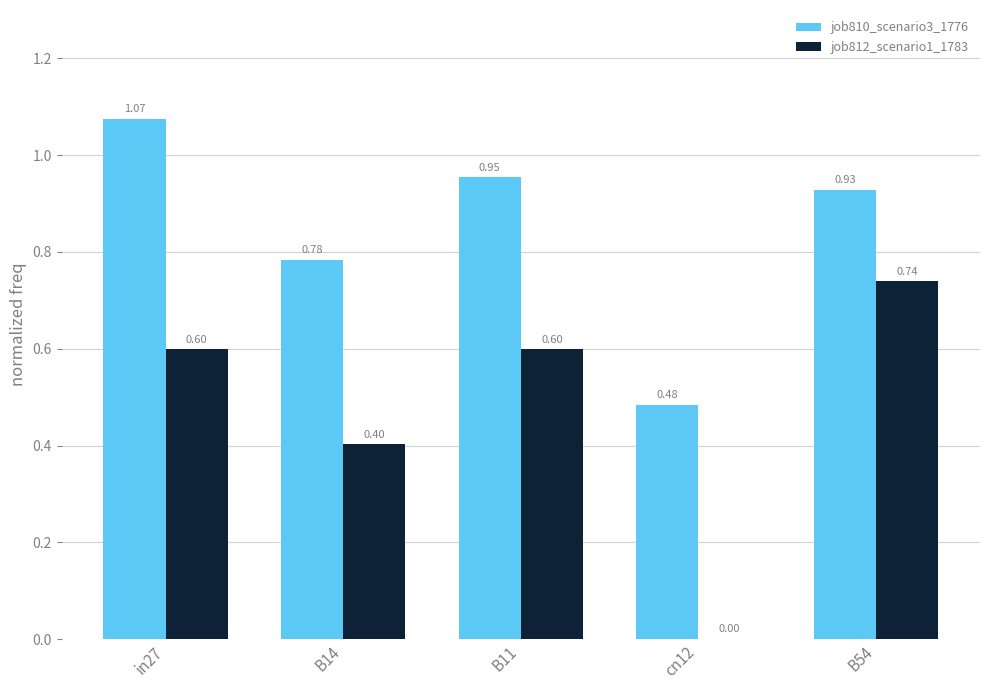

What is the total value across all series at B14?

1.2